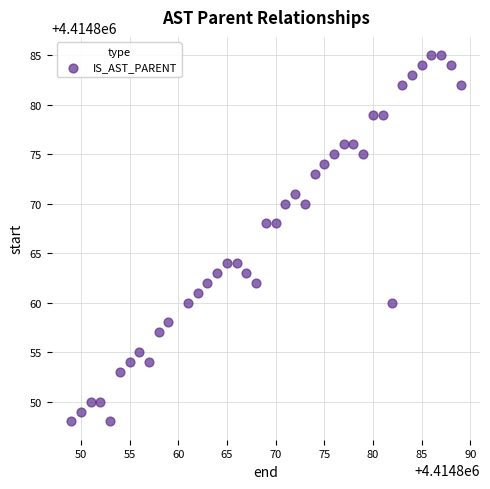

What is the range of Y values (max minus min)?

37